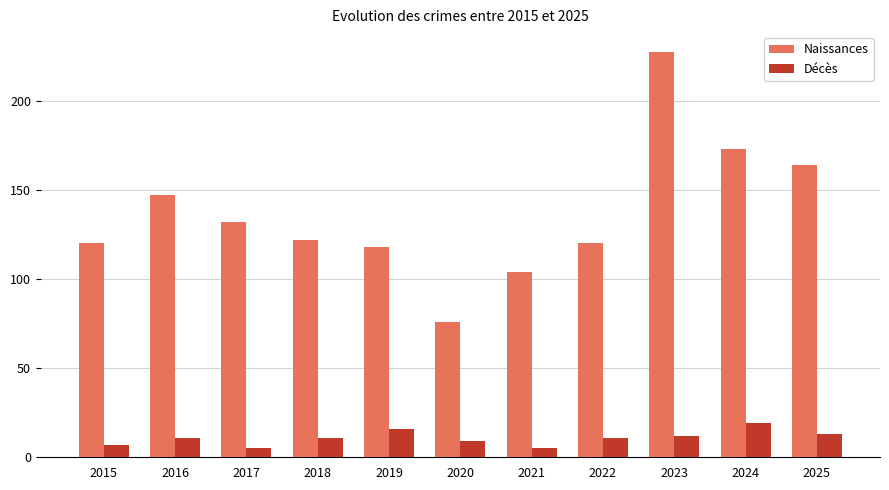

Which series has the largest total across all categories?

Naissances